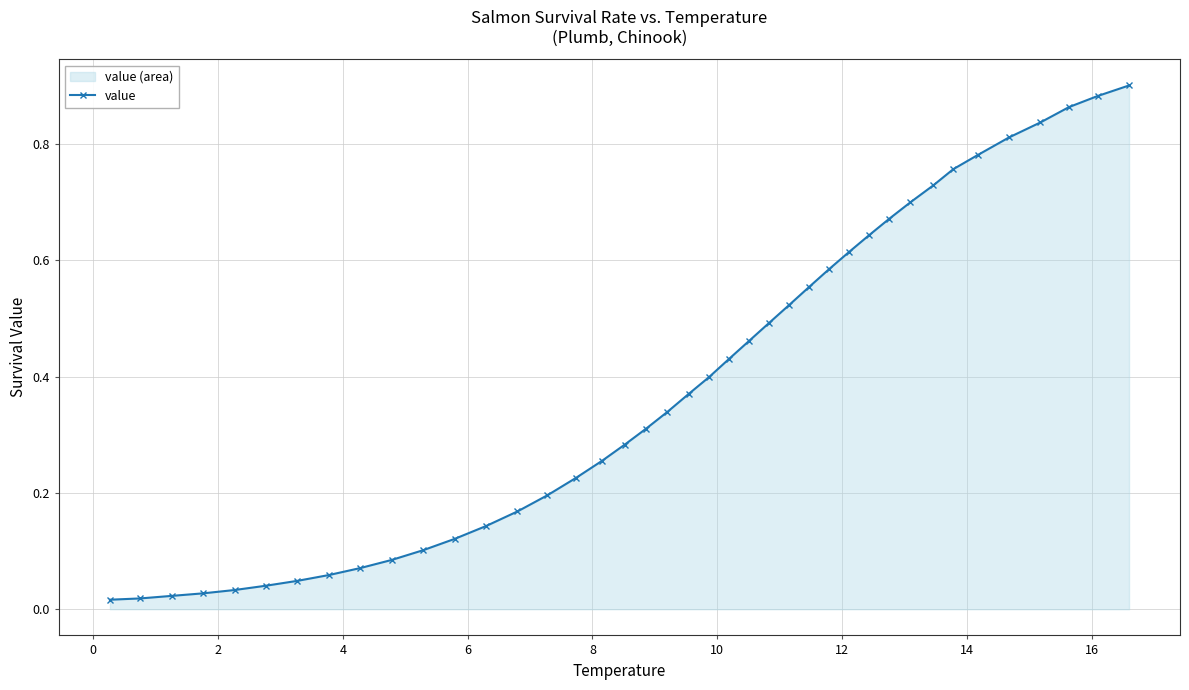

Does the chart have visible grid lines?

Yes